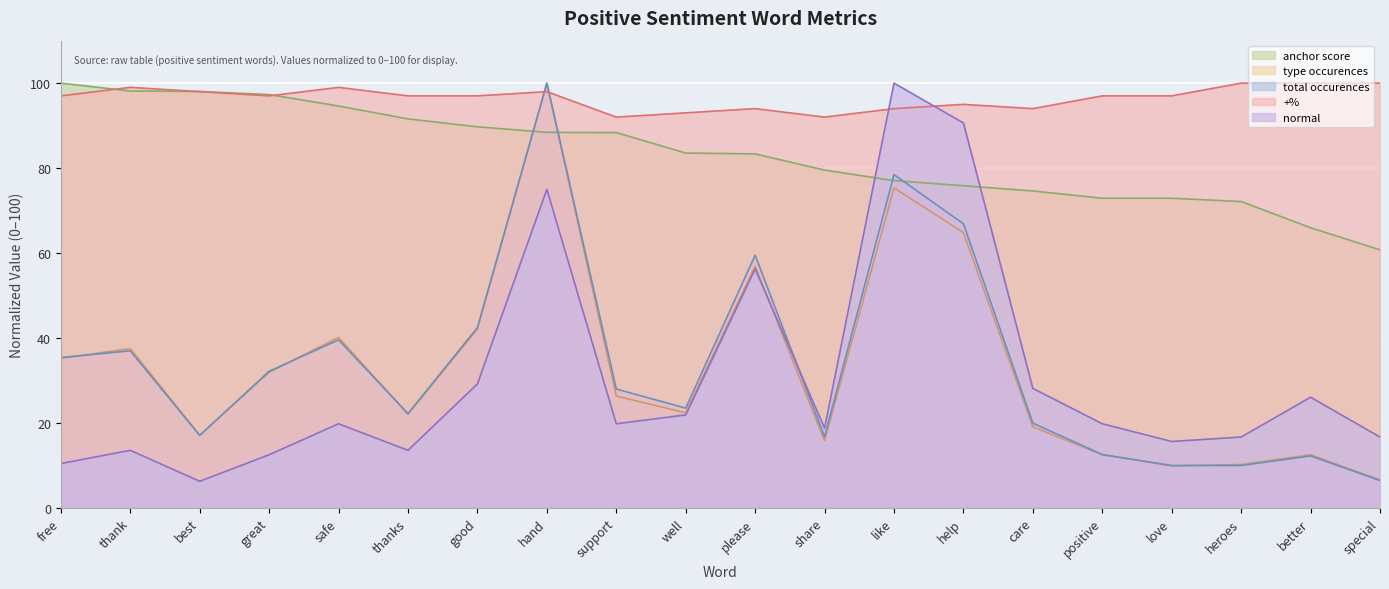

At which category is the sum across all series the highest?

hand